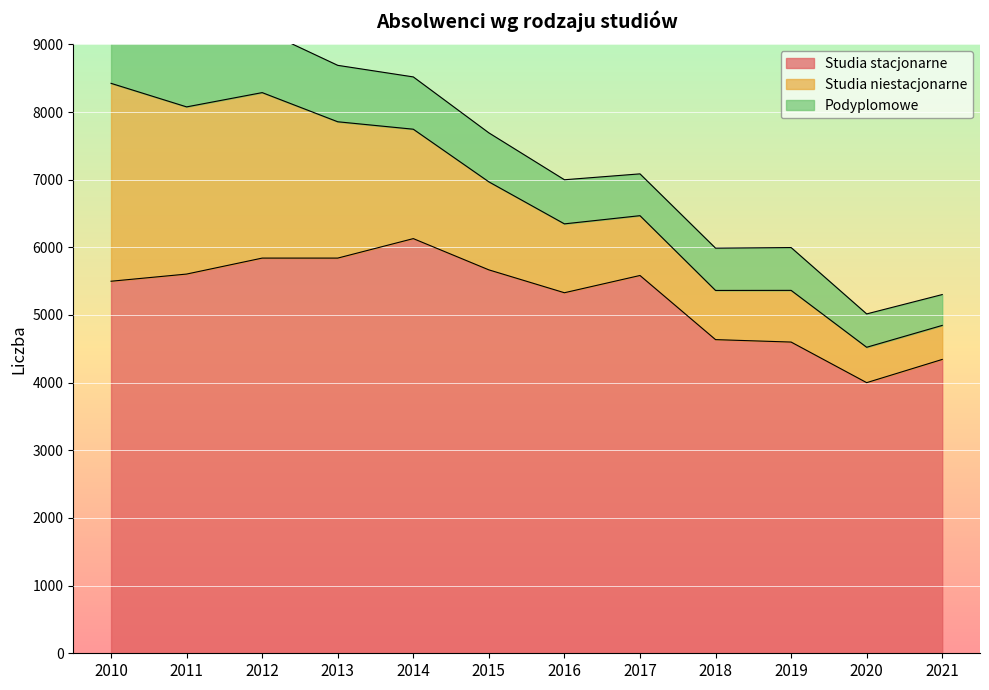

What is the value of the Podyplomowe point at the 6th from the left?

724